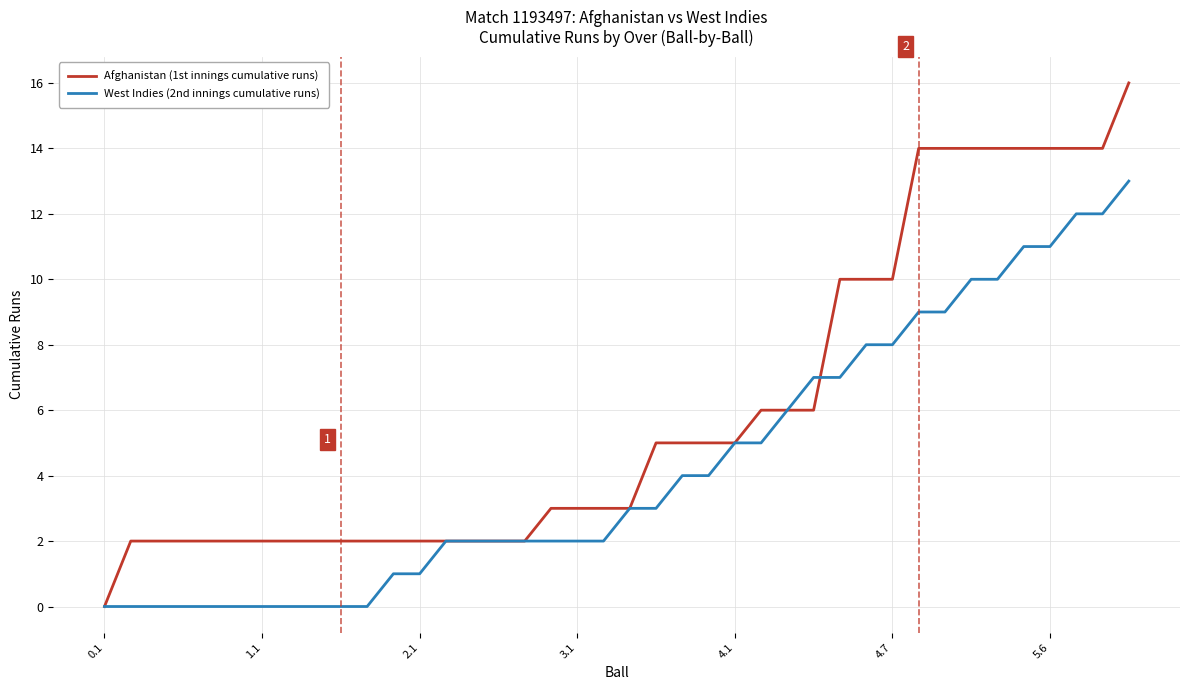

Which series has the largest total across all categories?

Afghanistan (1st innings cumulative runs)